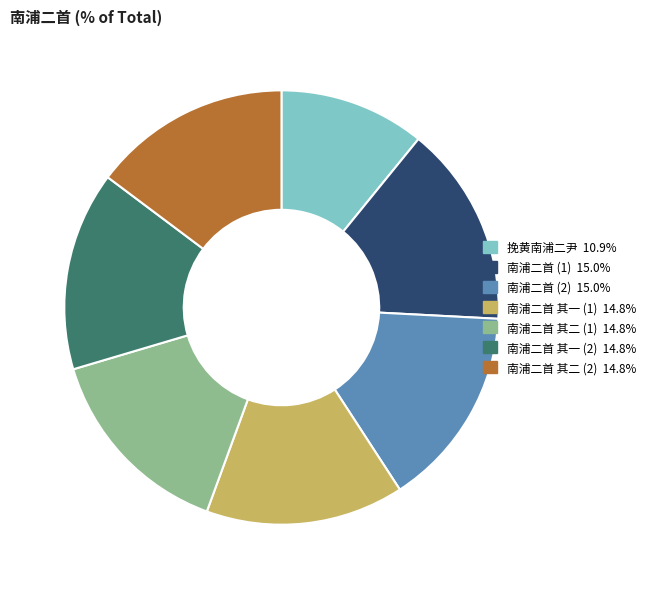

Is there a majority slice in this chart?

No